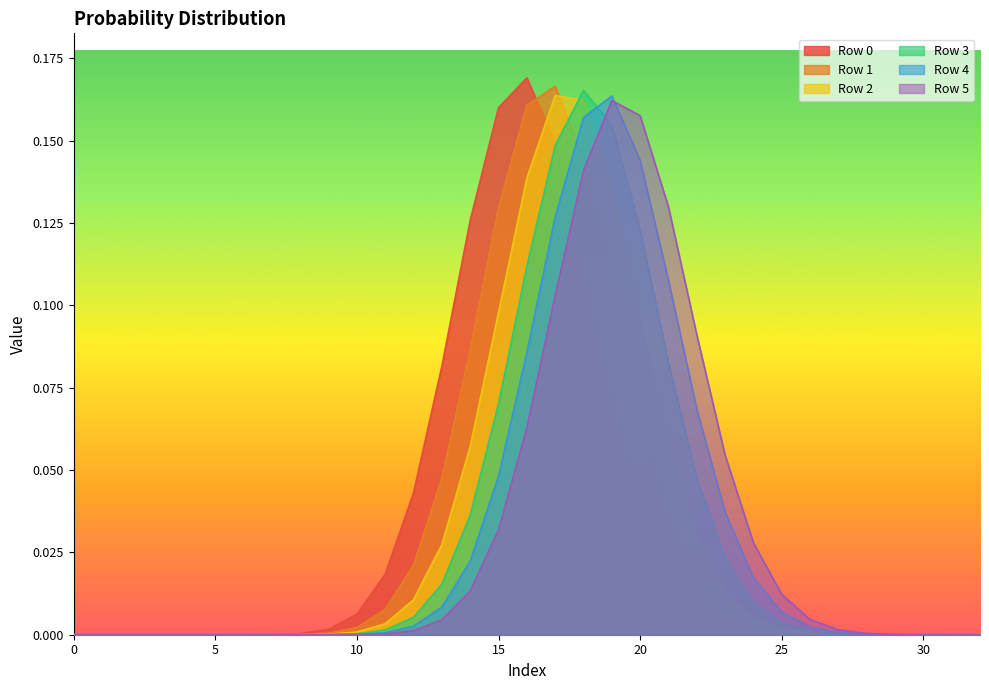

The Row 4 series shows 0.0 at 5. True or false?

True